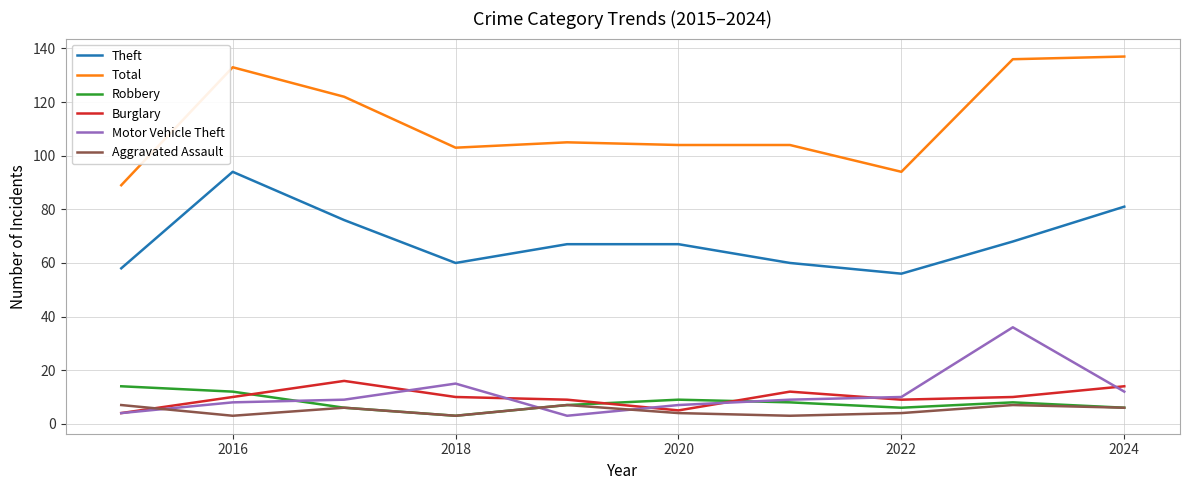

How many series are shown in this chart?

6